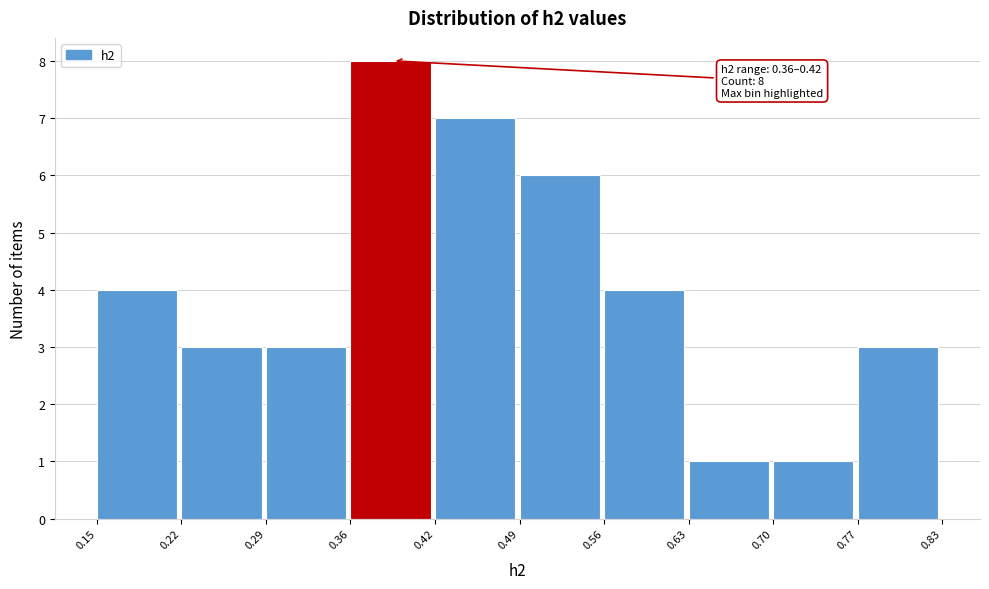

Over which range of the x-axis is the bar tallest?

0.36 to 0.42